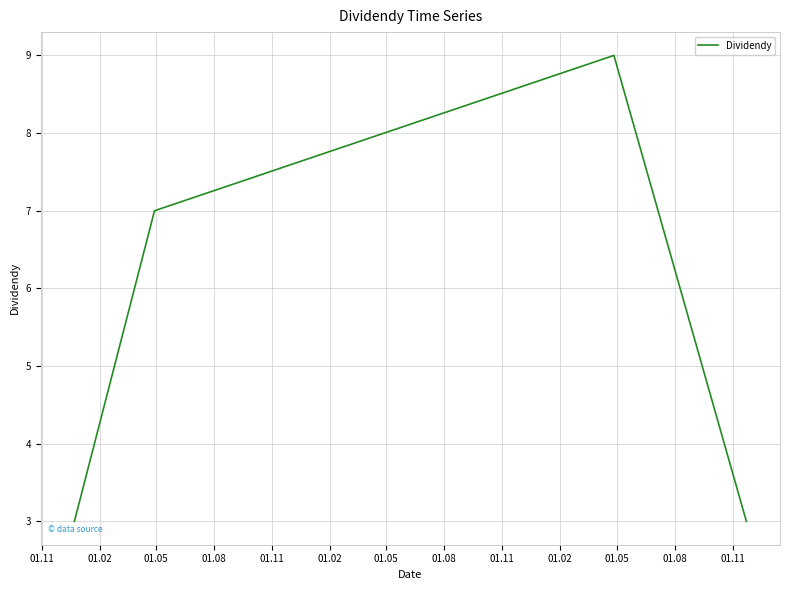

What is the greatest value displayed?

9